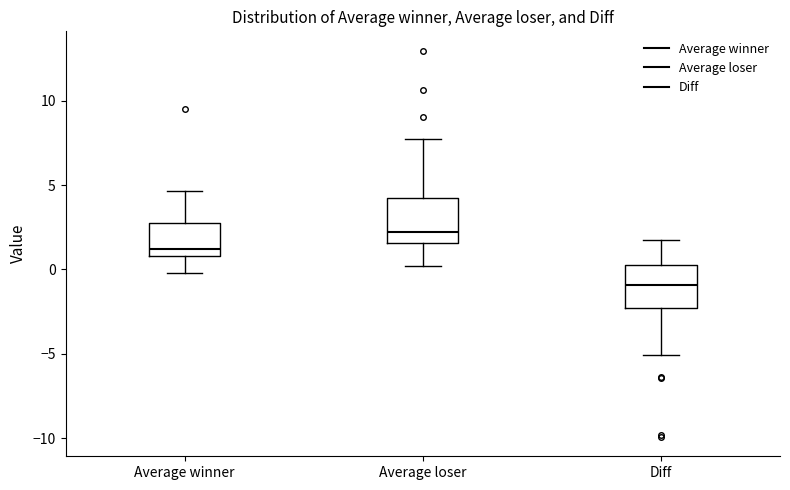

Where does the upper whisker of the box for Diff end on the y-axis? The values are not printed on the chart, so give them approximately, as read against the axis.

2.0